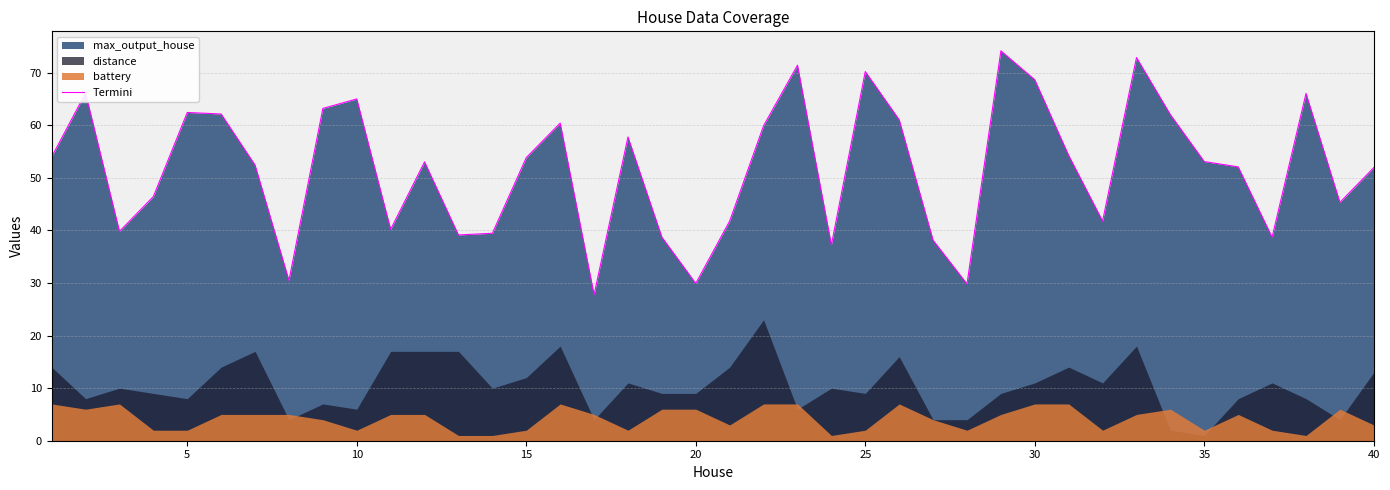

What is the minimum value for Termini?

27.8